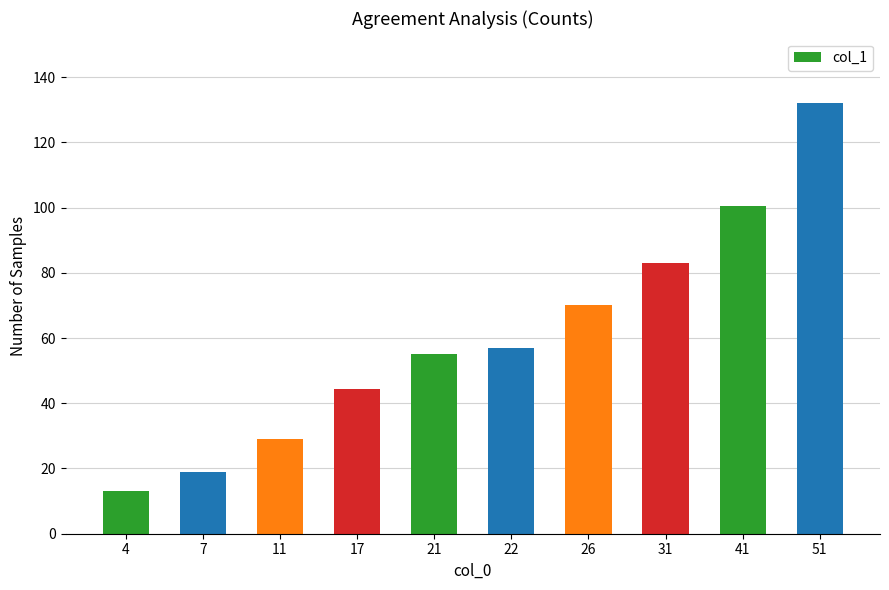

Are the bars grouped side by side (vs. stacked)?

No